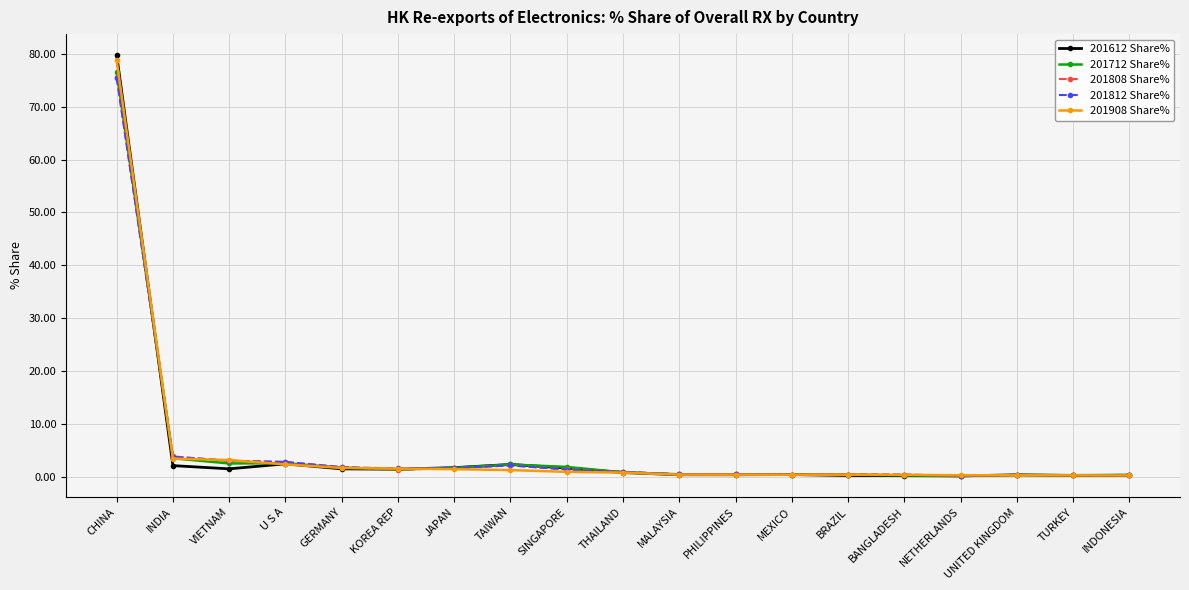

What is the spread (max minus min) of values at U S A?

0.5